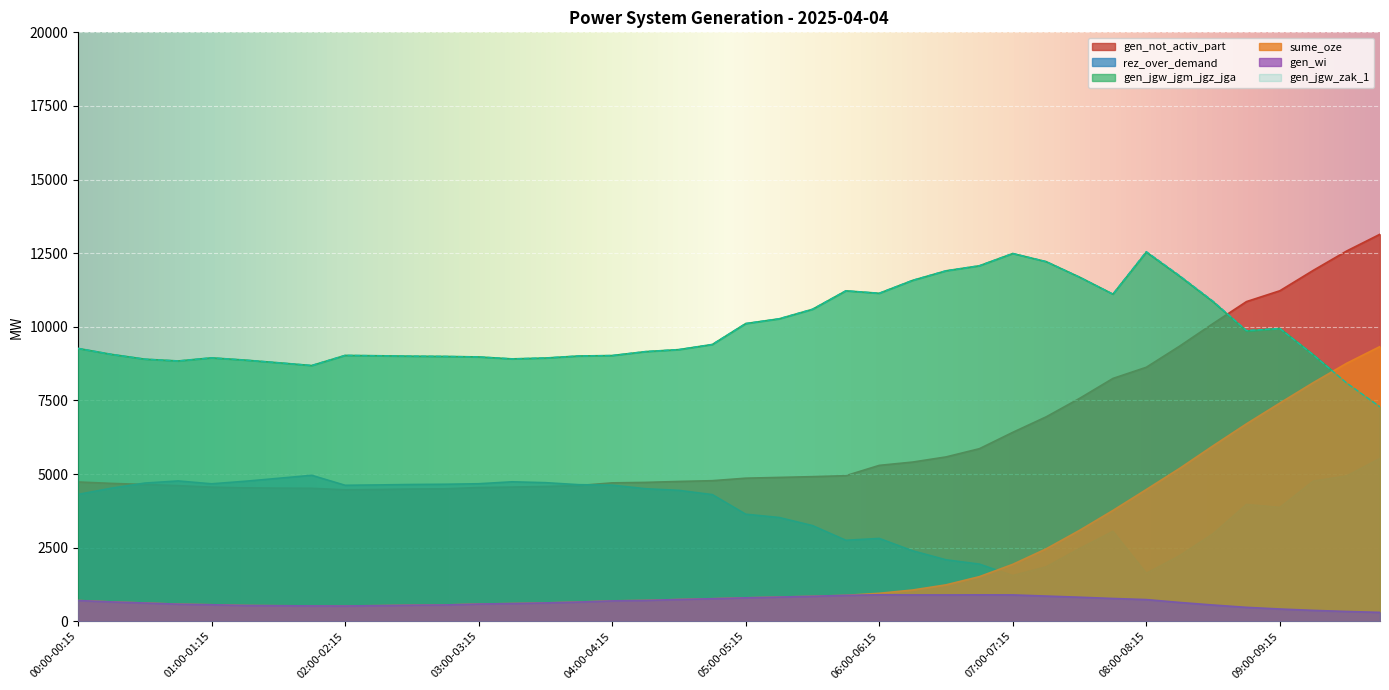

True or false: rez_over_demand has more than 0 interior local peaks.

True